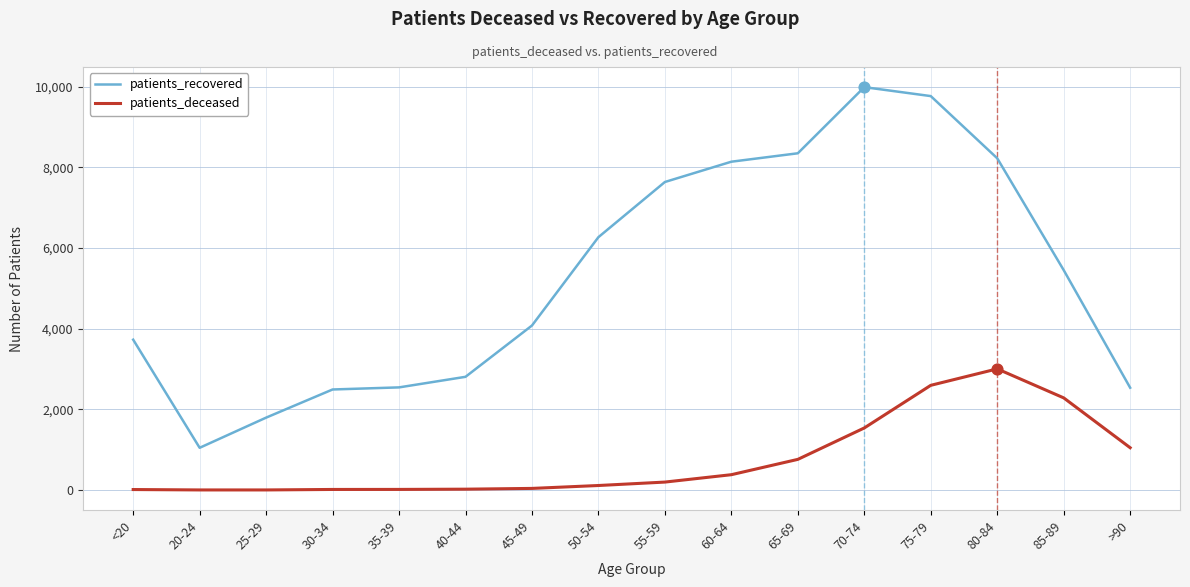

Which series has the largest range (max minus min)?

patients_recovered